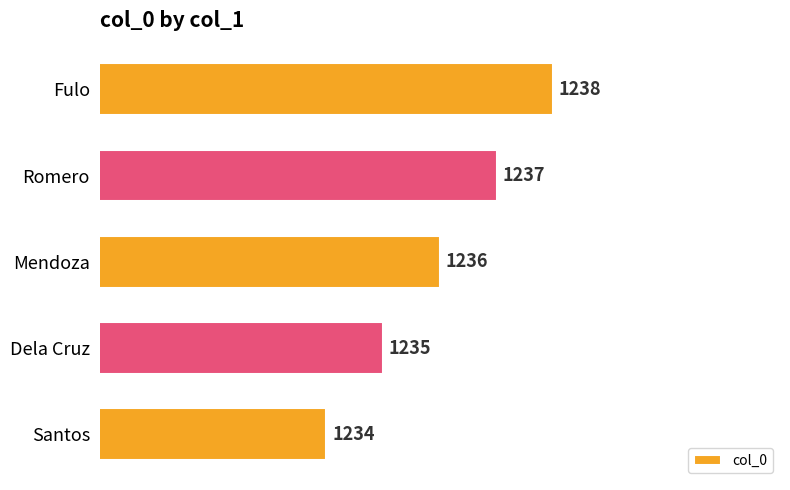

What is the minimum value shown in the chart?

1234